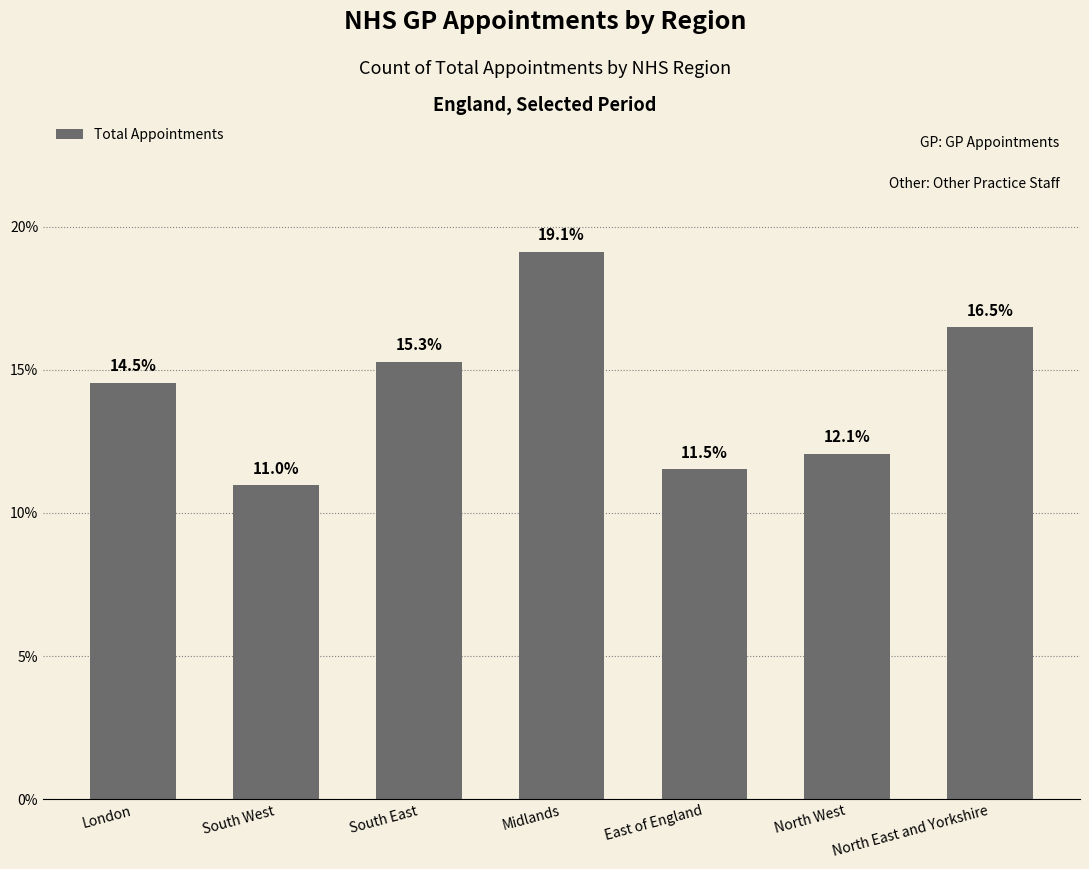

What is the change in value from South West to North East and Yorkshire?

+5.5